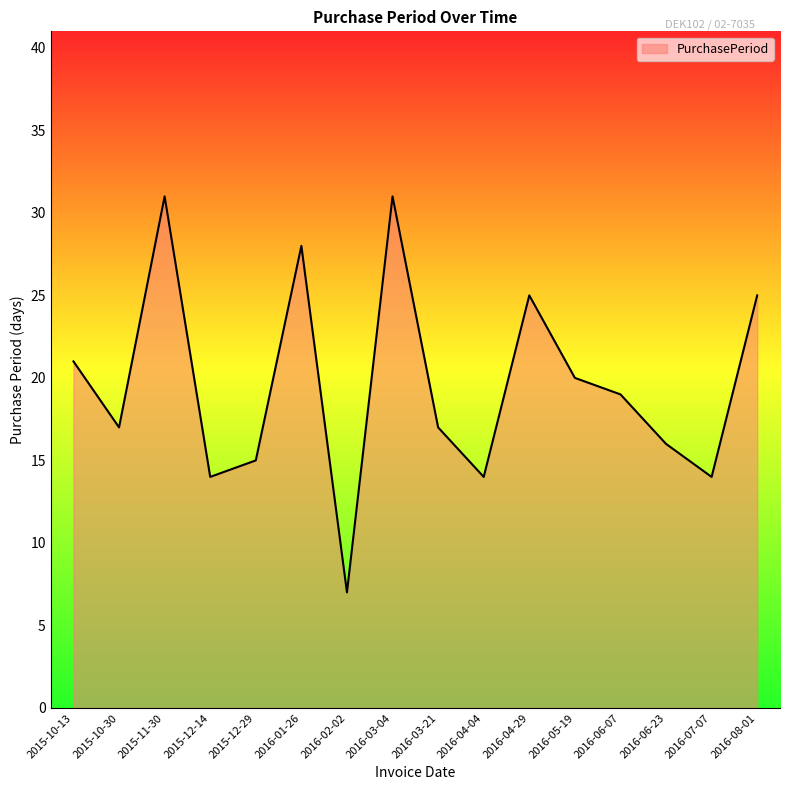

How many lines are shown in the chart?

1